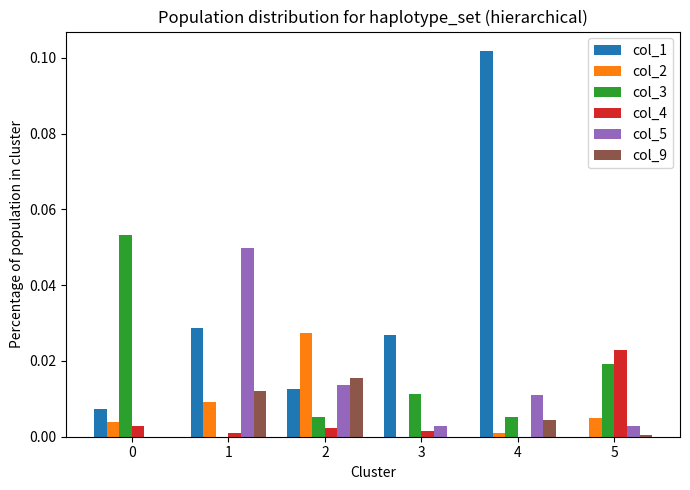

Is it true that col_3 equals 0.0 at 4?

True